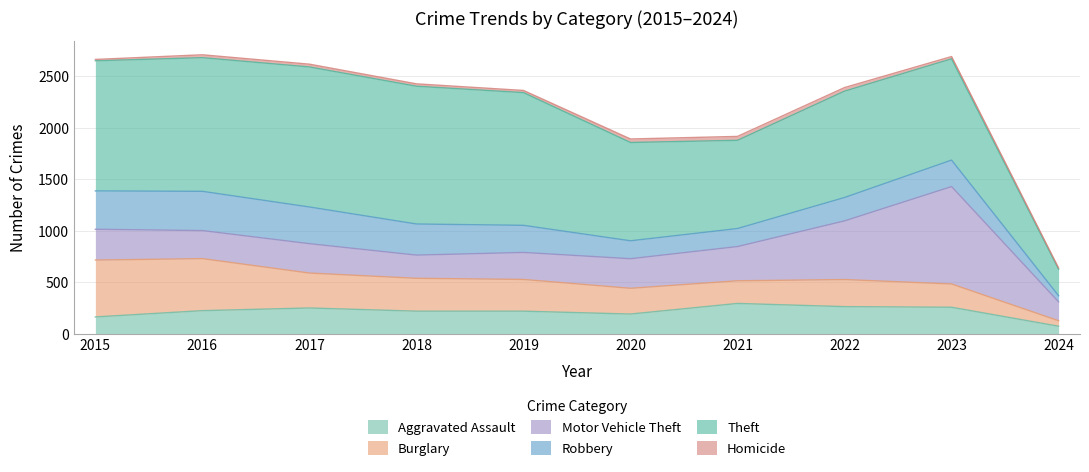

What is the maximum value shown in the chart?

1359